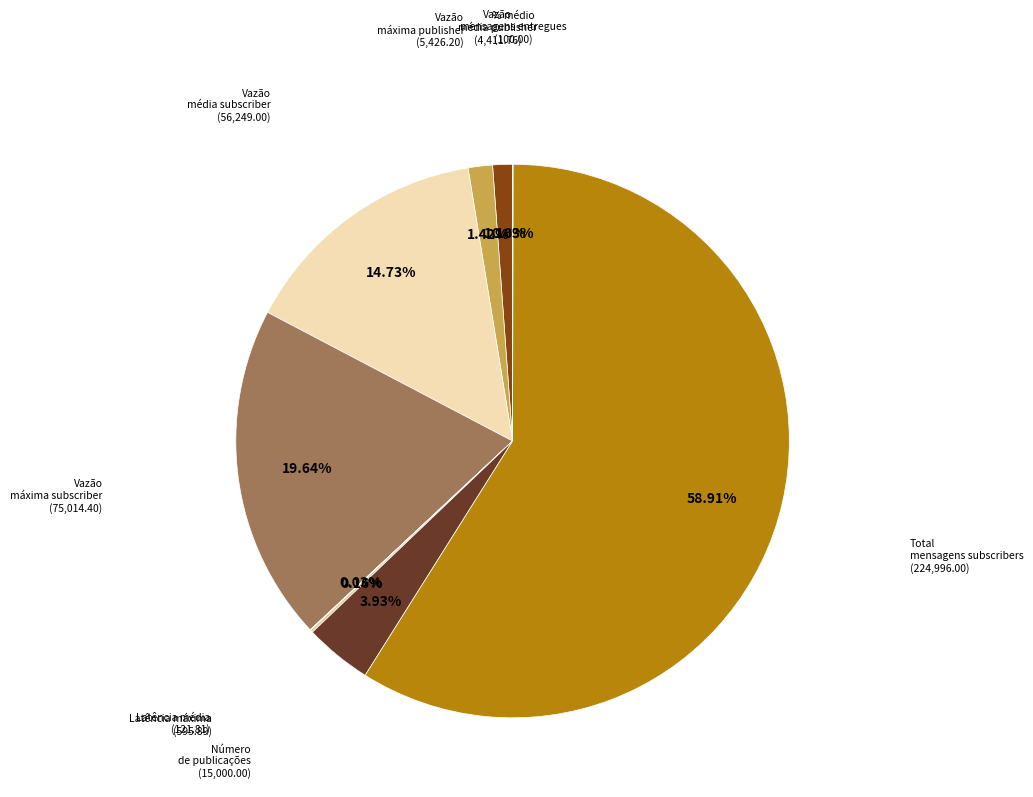

To the nearest percent, what is the difference between the Número de publicações and Vazão máxima subscriber slice percentages?

16%